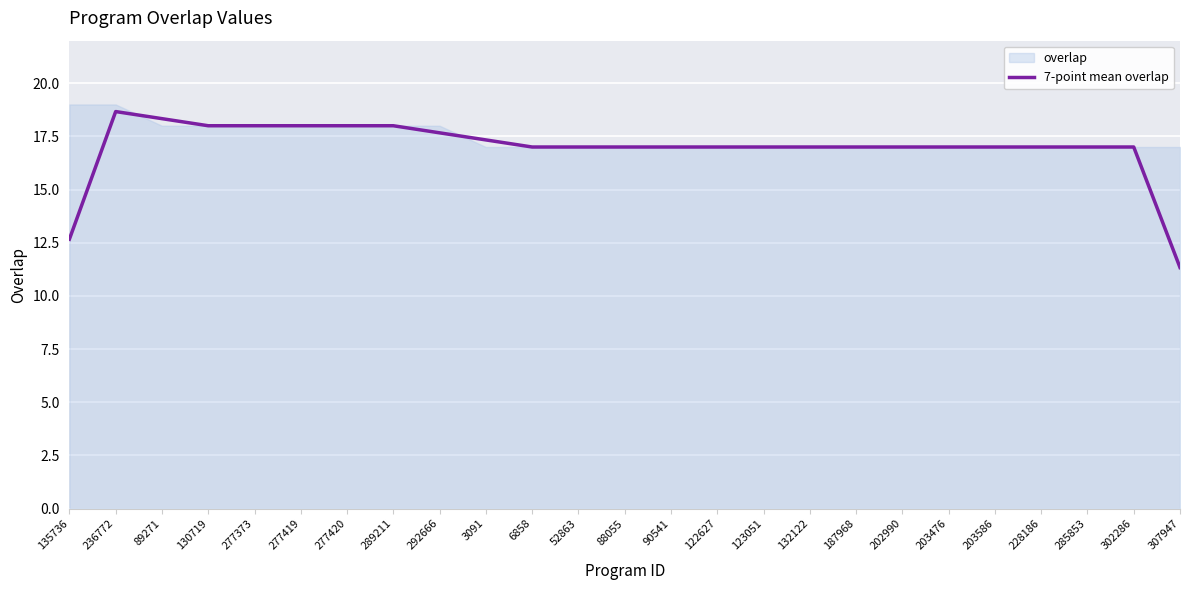

What is the minimum value shown in the chart?

11.3